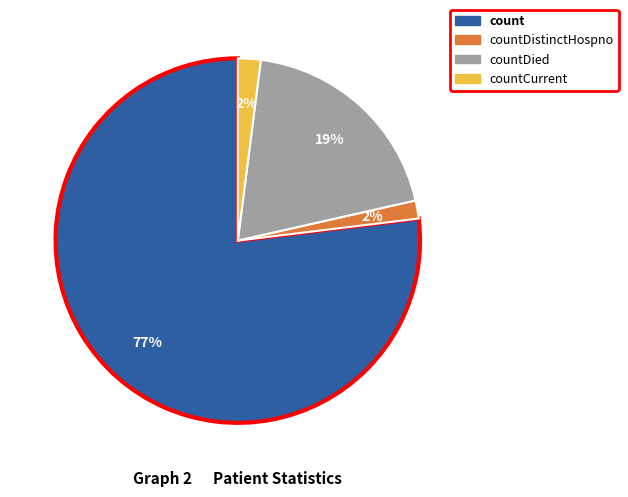

How many slices are in this pie chart?

4